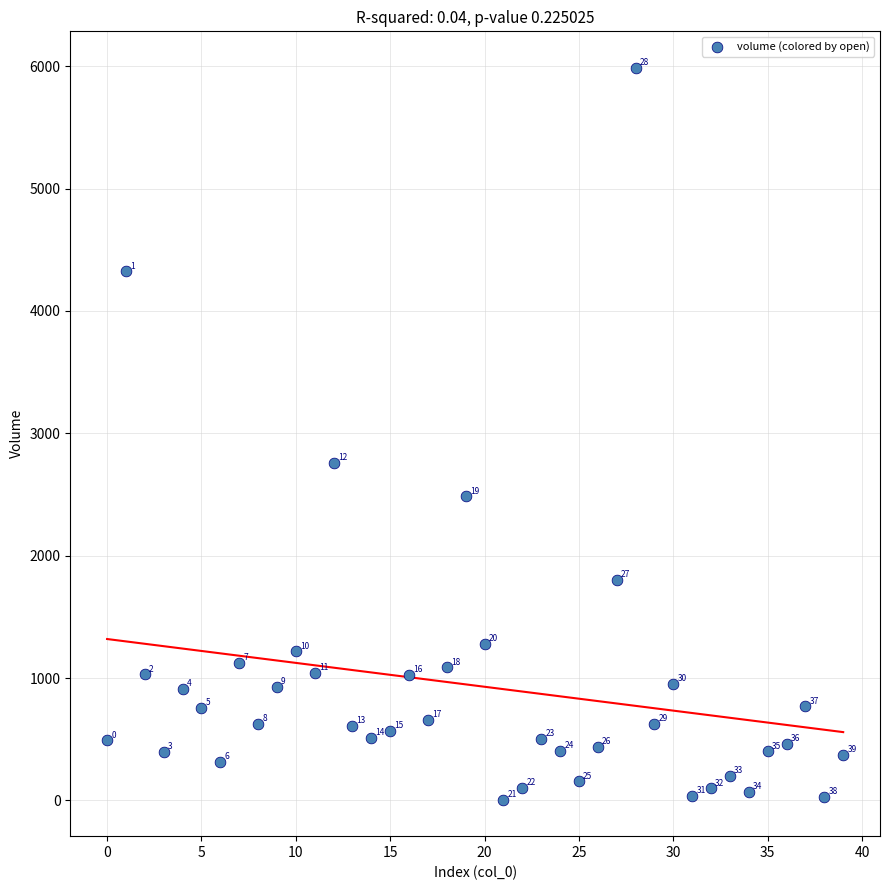

What is the range of Y values (max minus min)?

5979.3